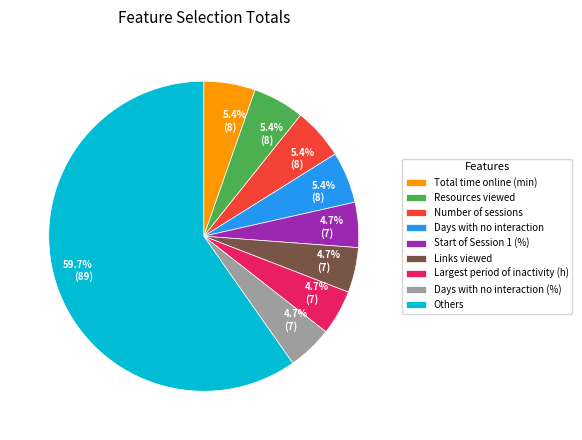

Between Start of Session 1 (%) and Others, which is larger?

Others